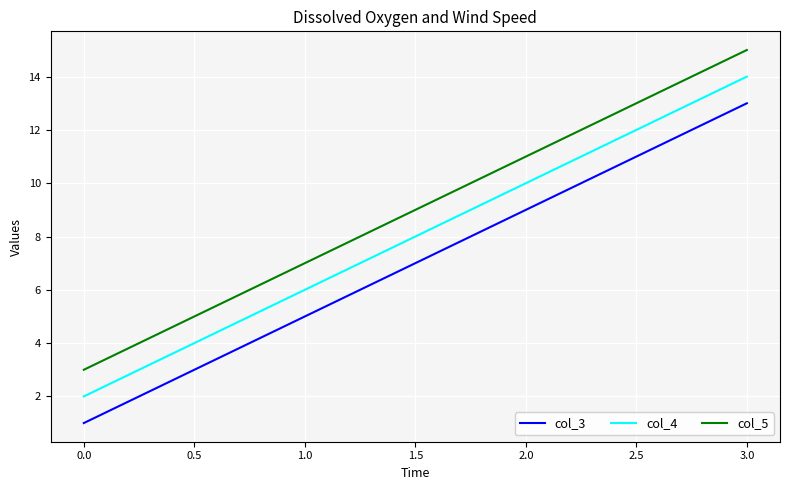

True or false: col_5 and col_3 intersect in this chart.

False